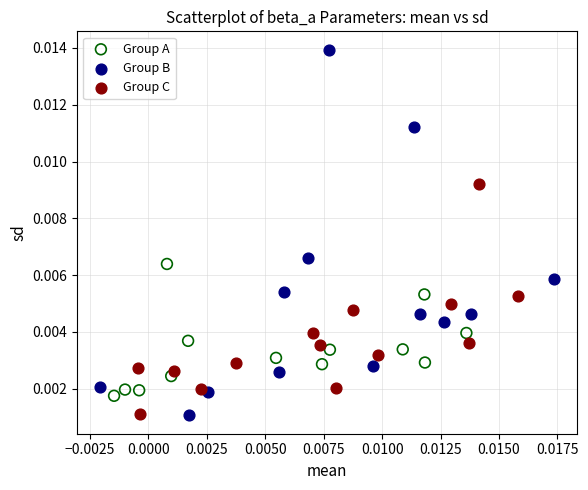

Which series reaches the maximum Y coordinate?

Group B